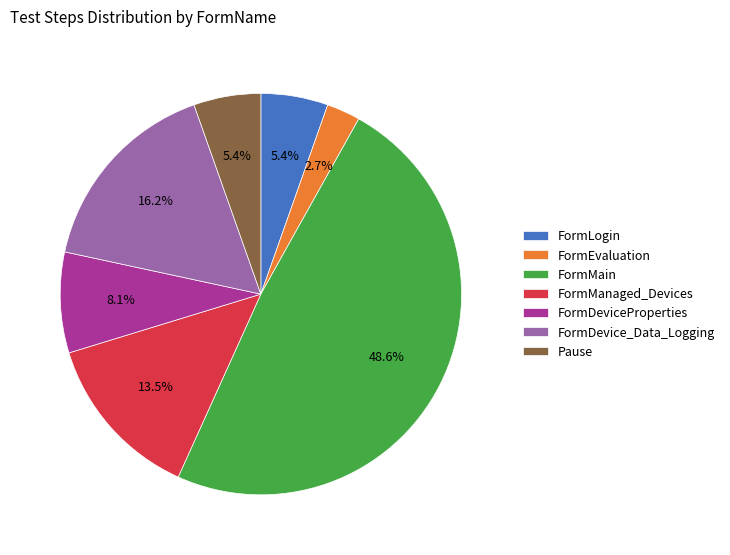

The FormDeviceProperties slice represents 20% of the pie. True or false?

False